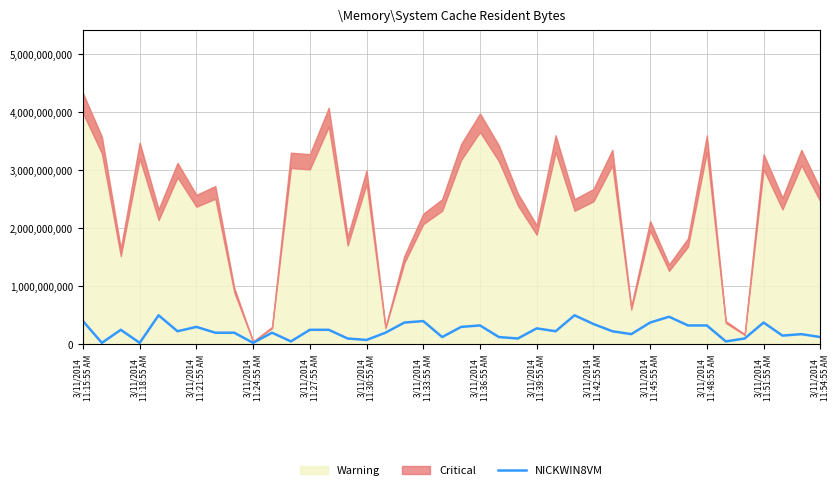

Where does the data first go above 225000000?

3/11/2014
11:15:55 AM